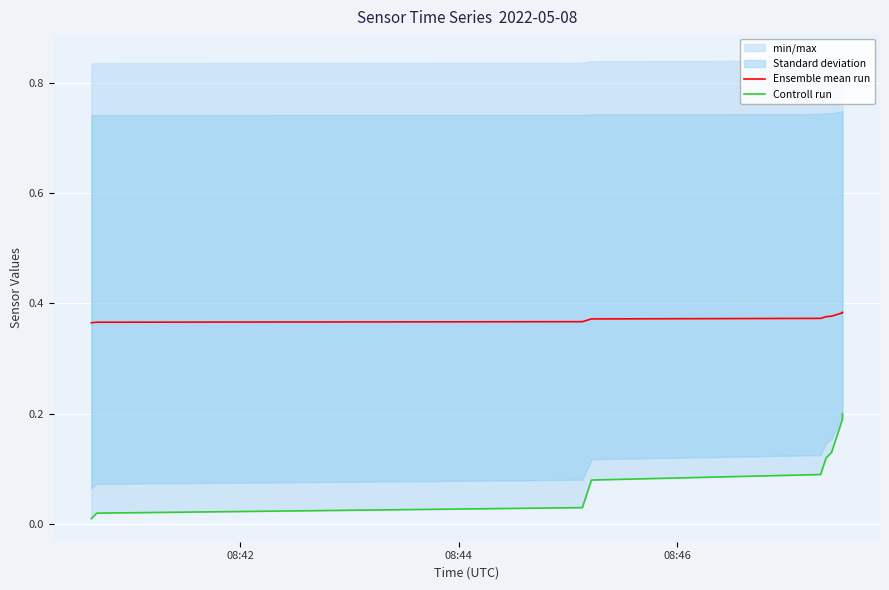

What is the spread (max minus min) of values at 08:44?

0.3